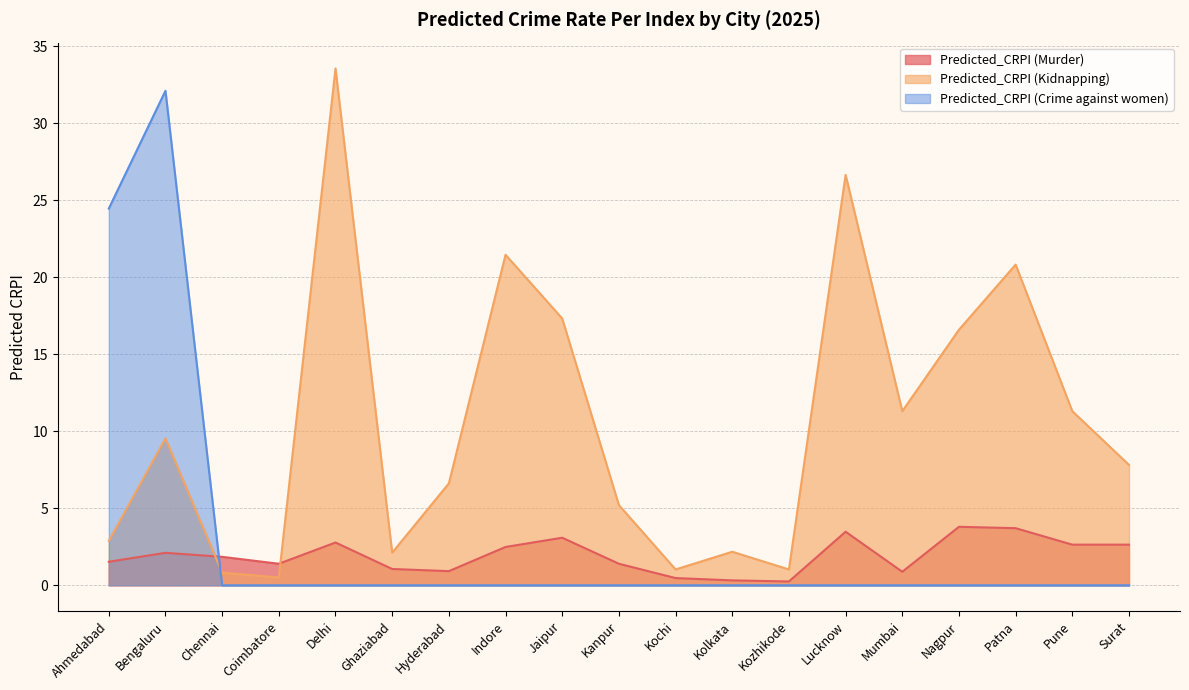

What value does the Predicted_CRPI (Murder) series have at Delhi?

2.8